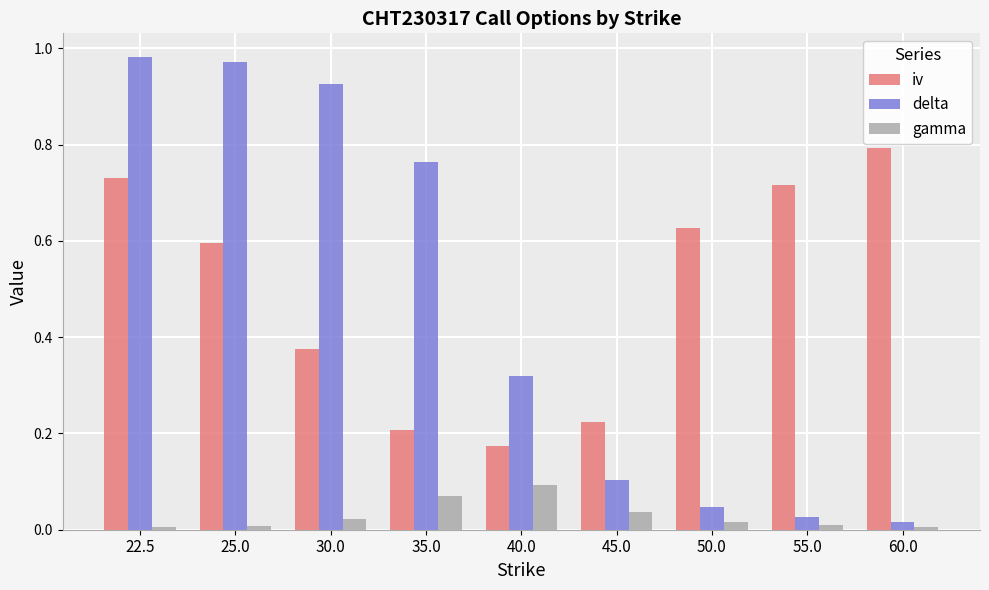

Which category has the highest value in the gamma series?

40.0